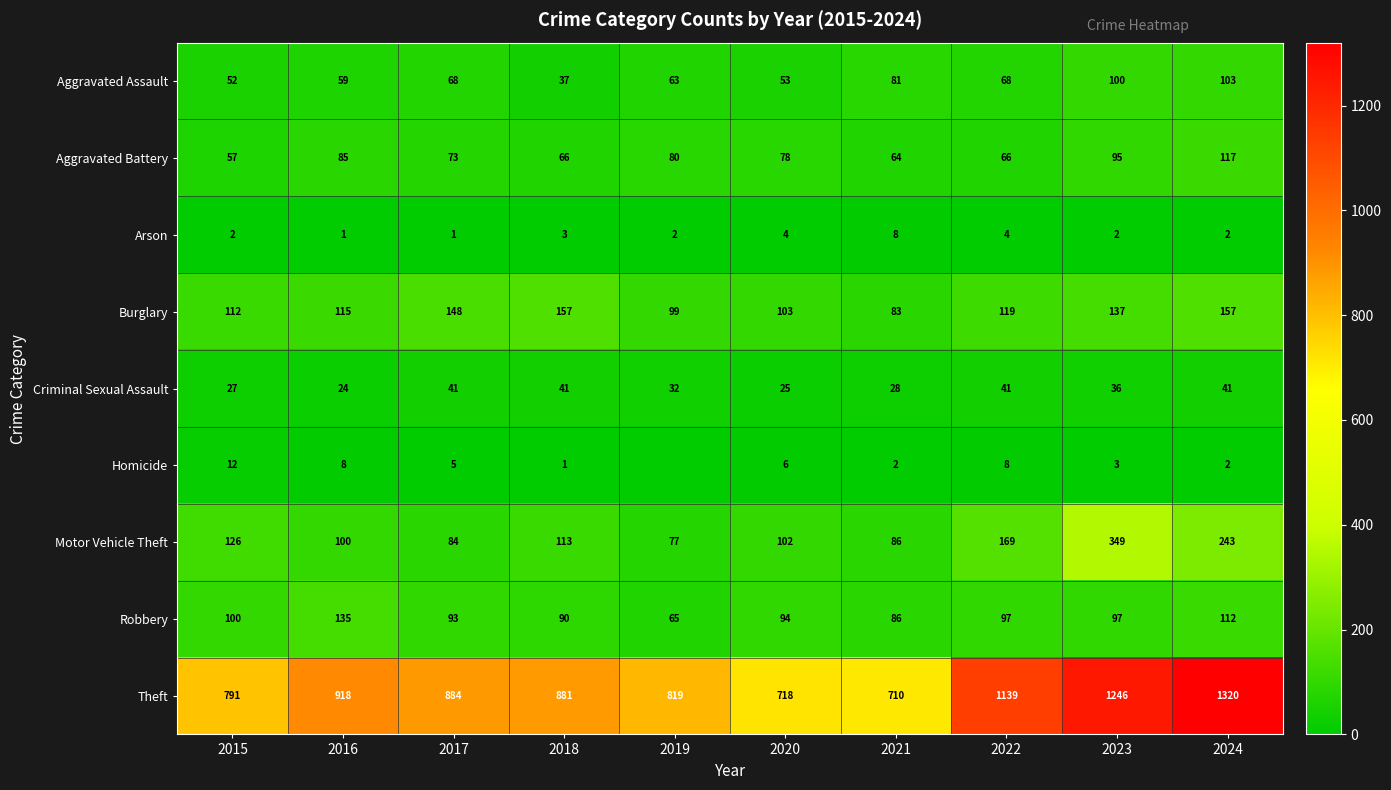

The value of Burglary at 2023 is 137. True or false?

True